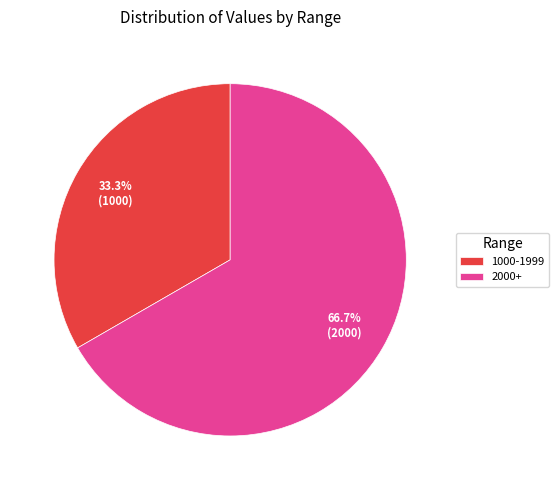

Which category has the biggest portion of the pie?

2000+